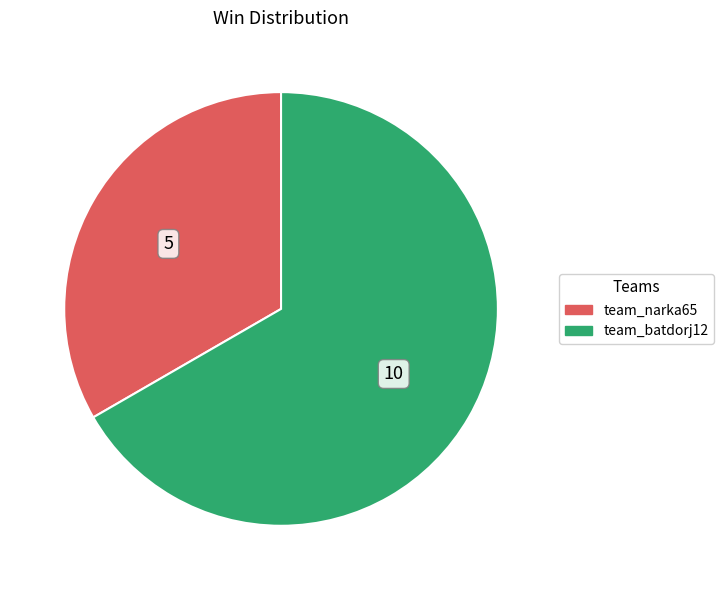

Do team_batdorj12 and team_narka65 together represent more than half of the pie?

Yes